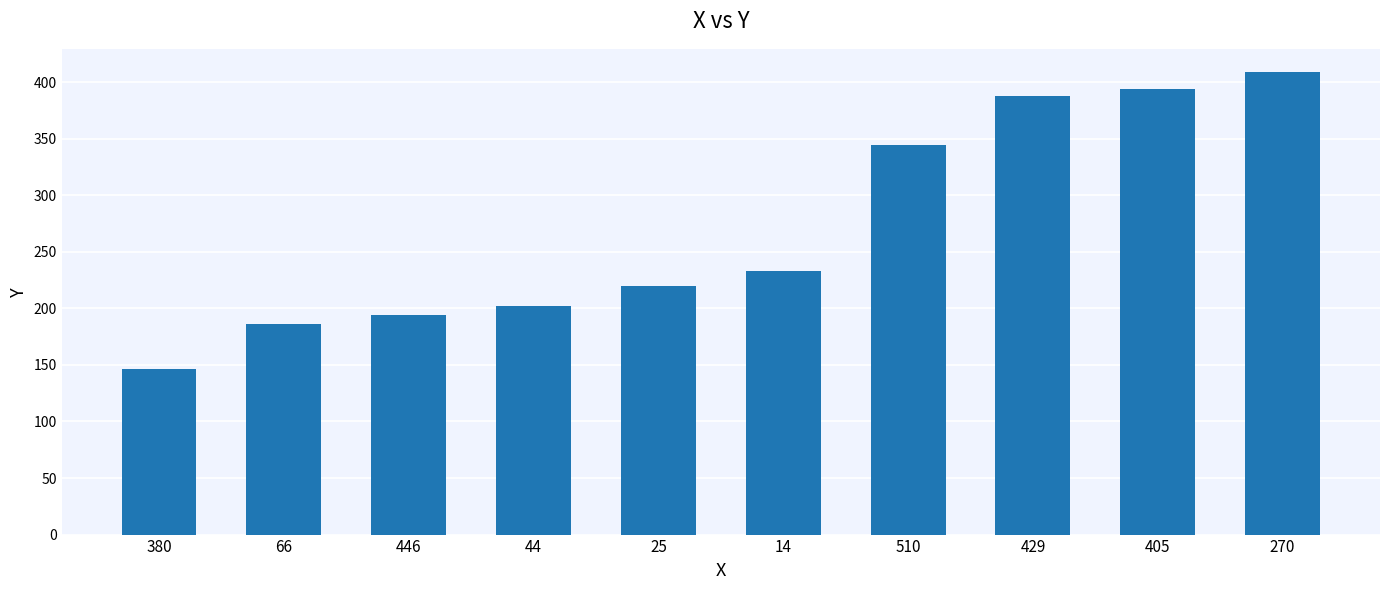

The chart shows a value of 246 at 66. True or false?

False